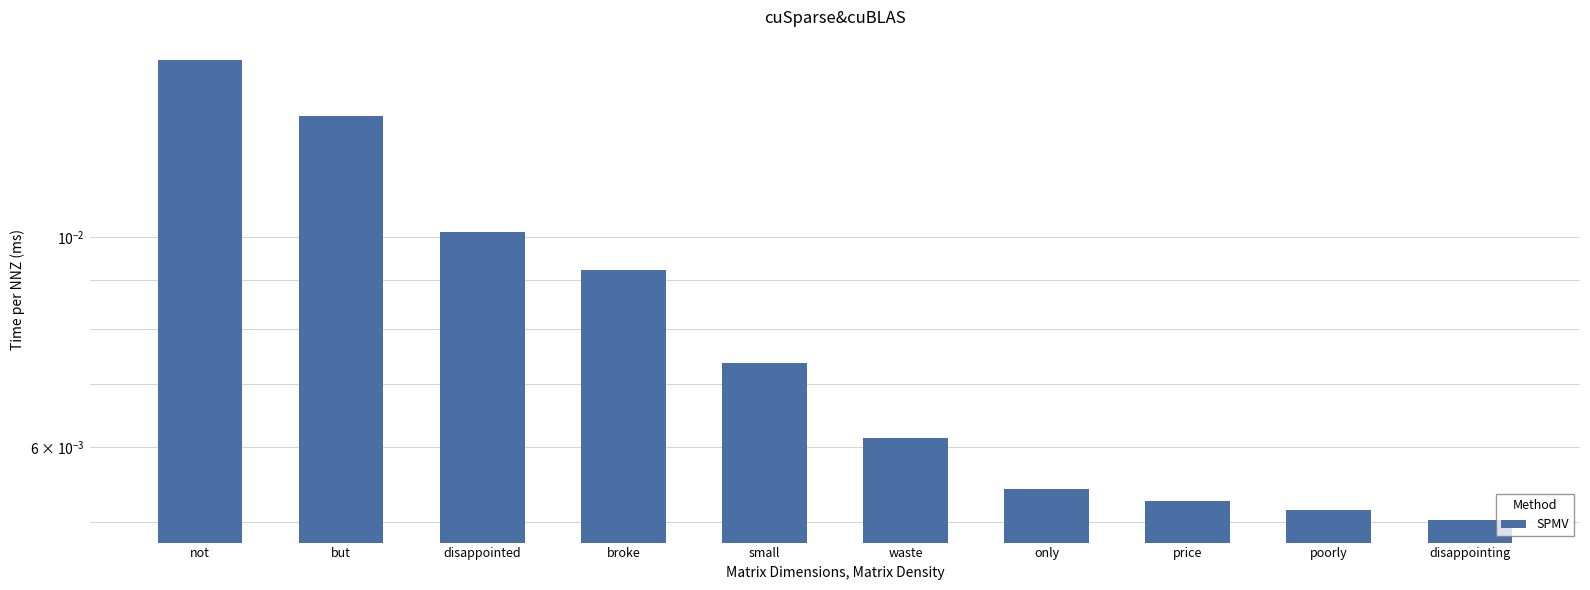

The chart shows a value of 0.0 at not. True or false?

True